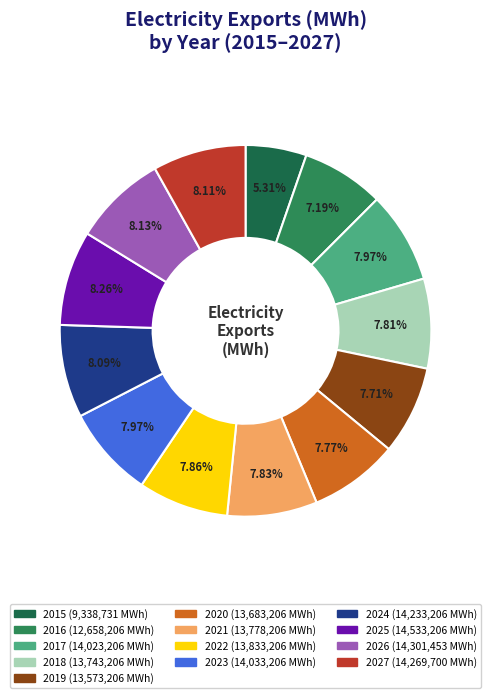

What percentage is the 2017 slice, to the nearest percent?

8%